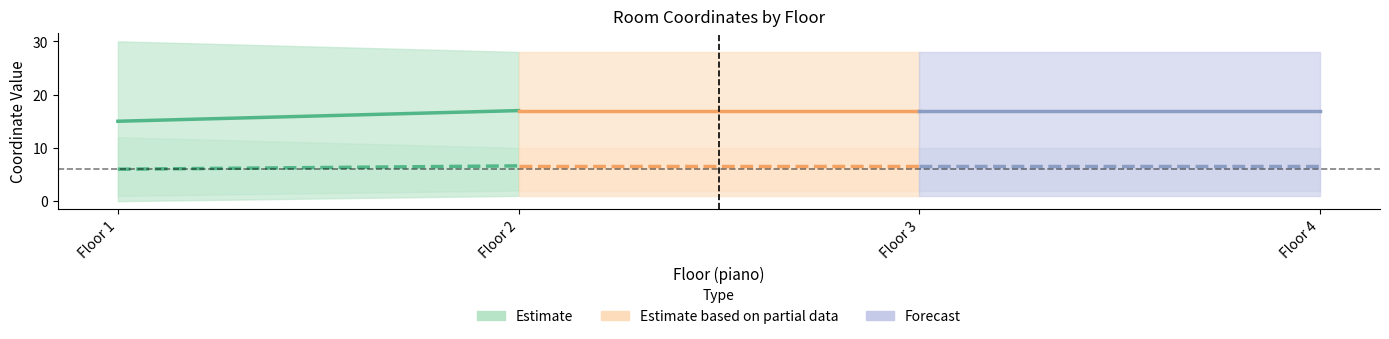

How many values in x_lower are above zero?

3